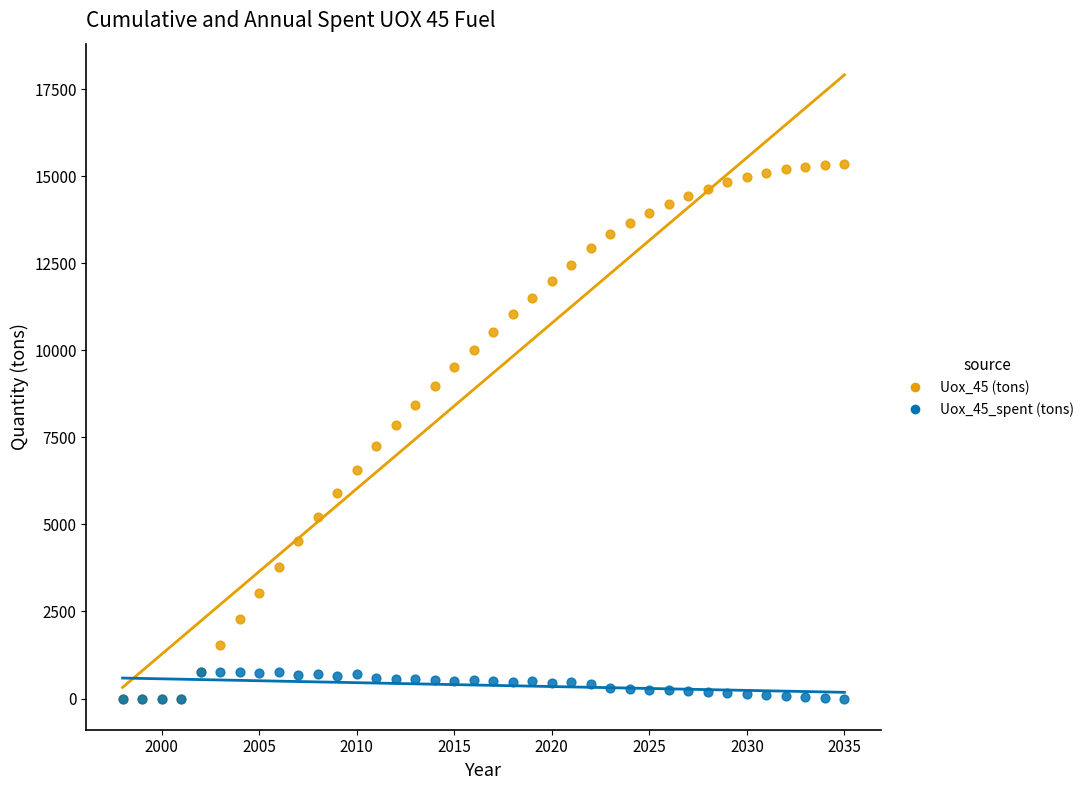

What are all the series names shown in the legend?

Uox_45 (tons), Uox_45_spent (tons)